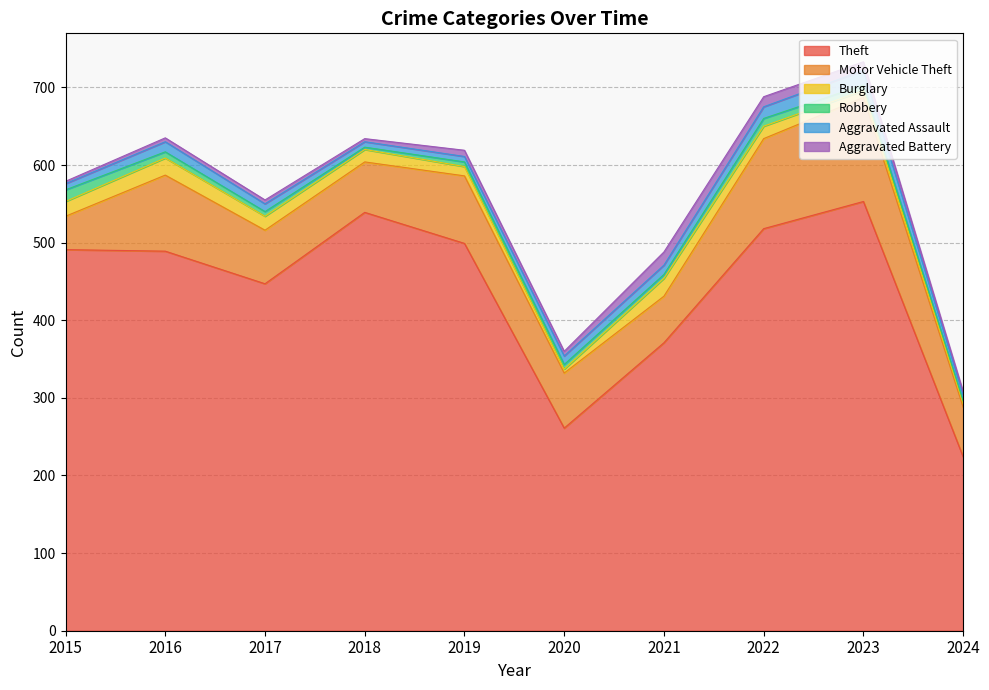

What is the difference between the Robbery values at 2022 and 2020?

4